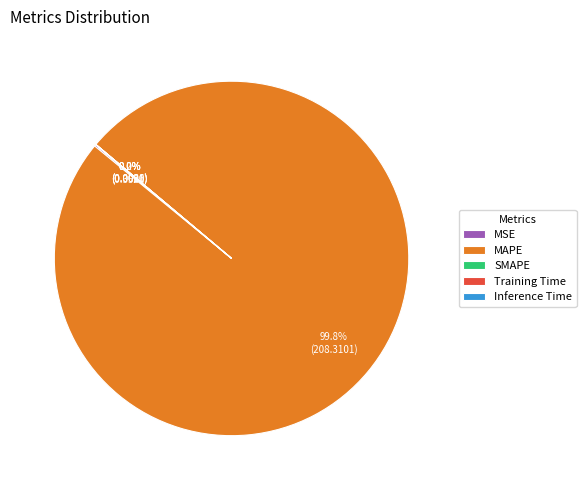

To the nearest percent, what is the difference between the MAPE and MSE slice percentages?

100%